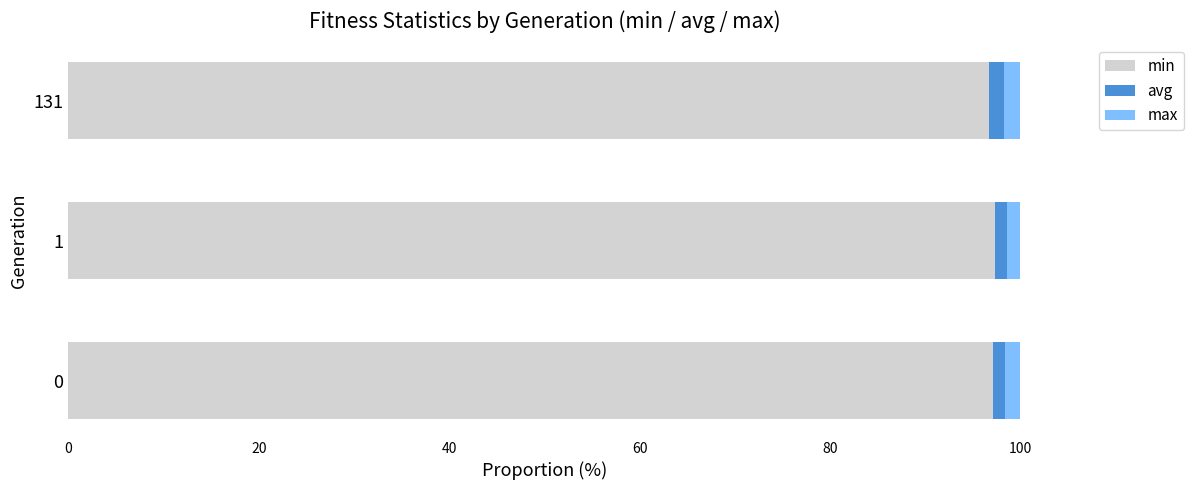

What is the lowest value of the min series?

96.7